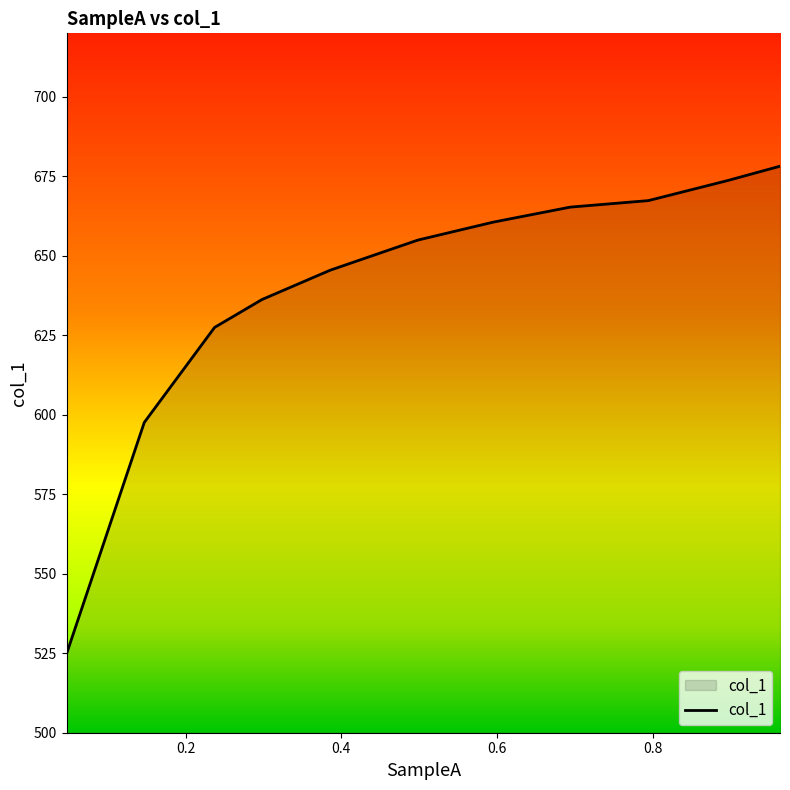

What is the smallest value displayed?

524.8